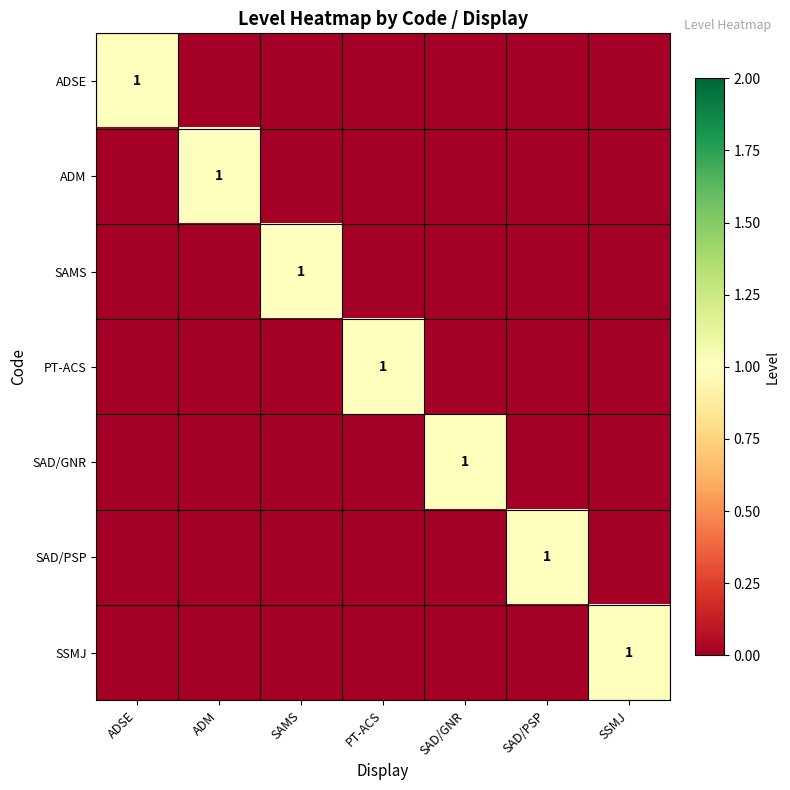

The value of SSMJ at SSMJ is 1. True or false?

True